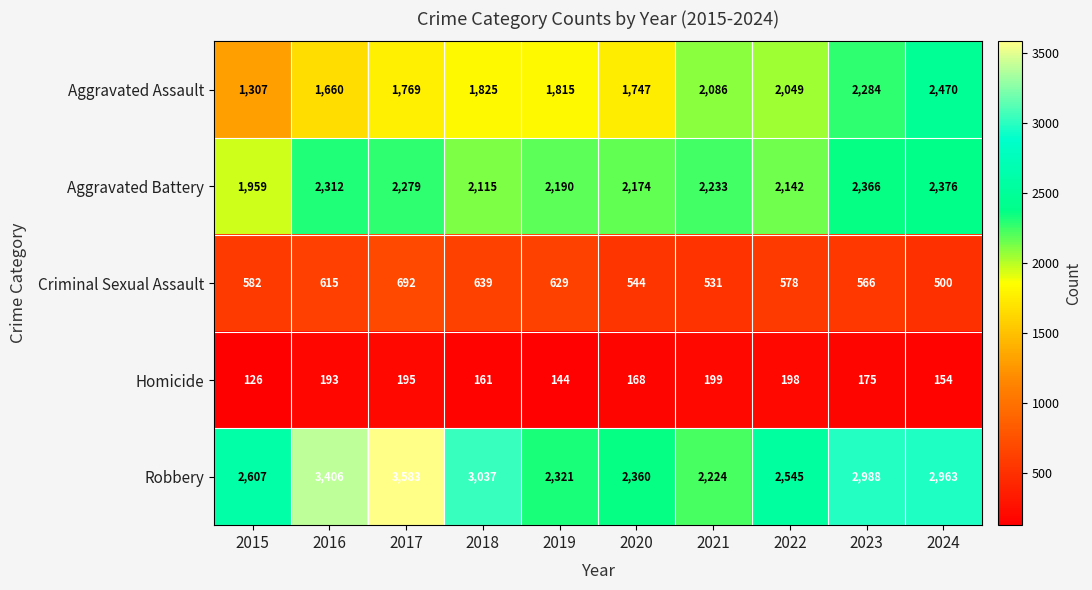

What is the average value of the Aggravated Battery series?

2215